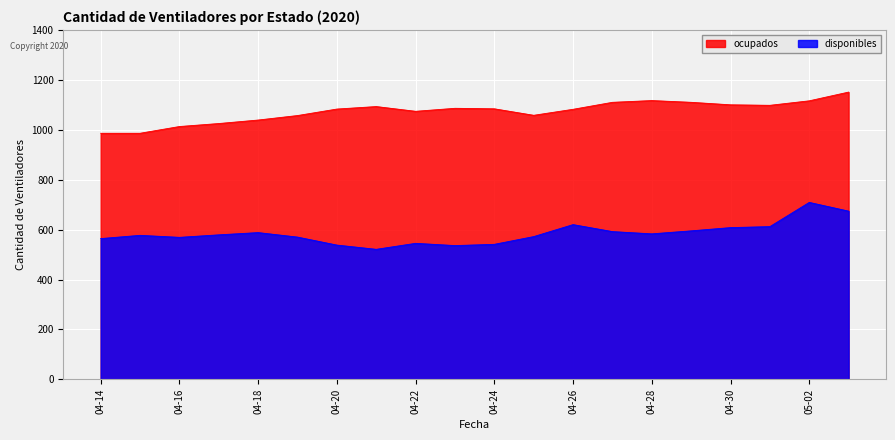

What value does the ocupados series have at 04-16?

1013